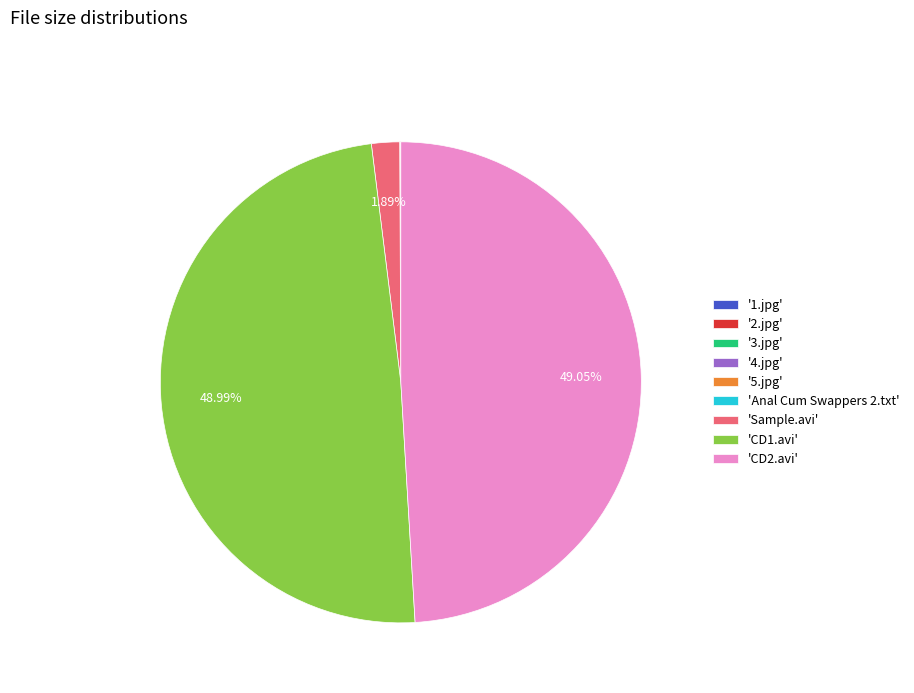

Is 'Sample.avi' the majority of the pie?

No